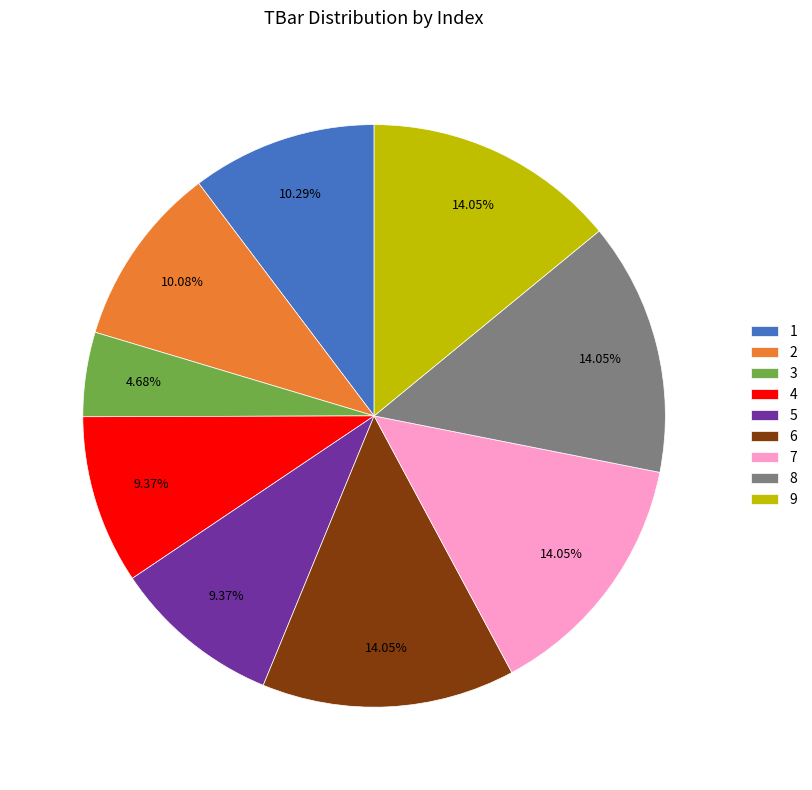

To the nearest percent, what is the combined percentage of 7 and 6?

28%